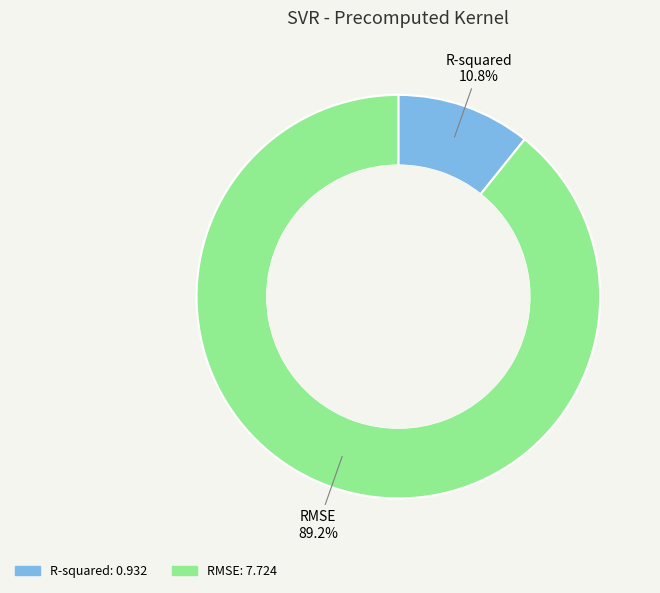

Does R-squared represent more than half of the total?

No